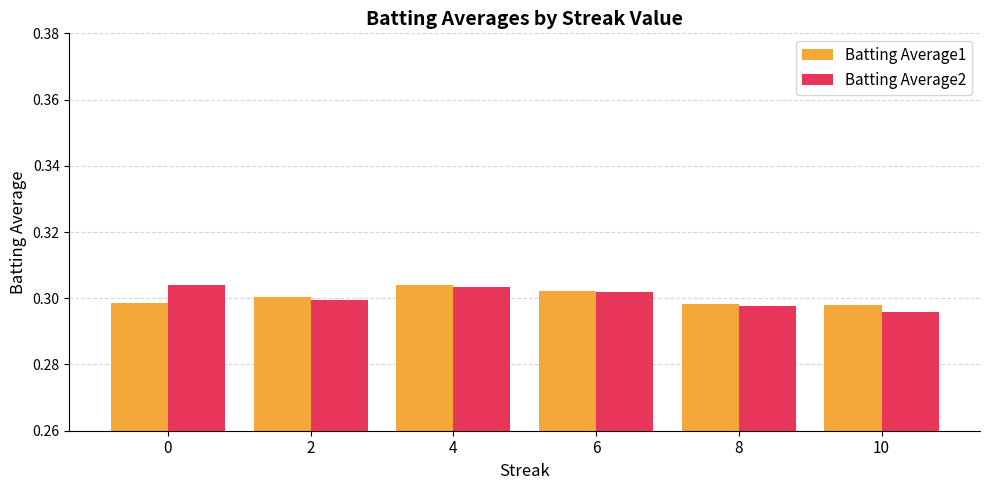

The Batting Average2 series shows 0.3 at 10. True or false?

True